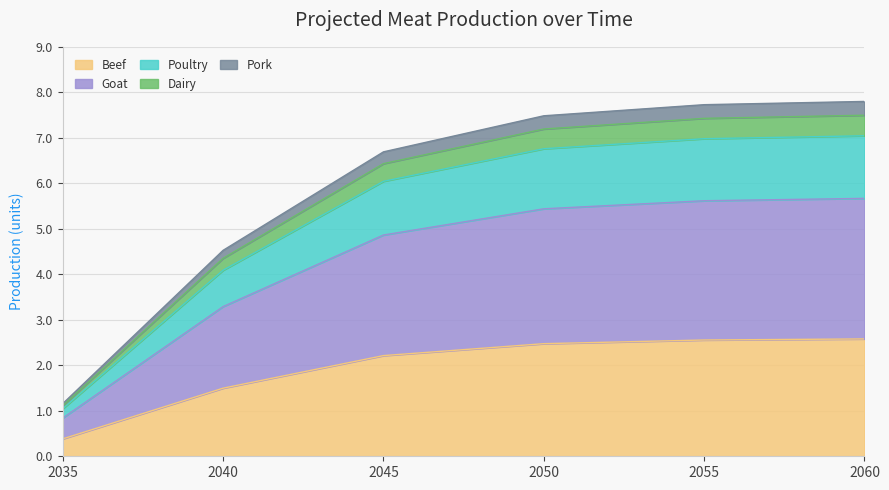

At which label does Beef reach its minimum?

2035